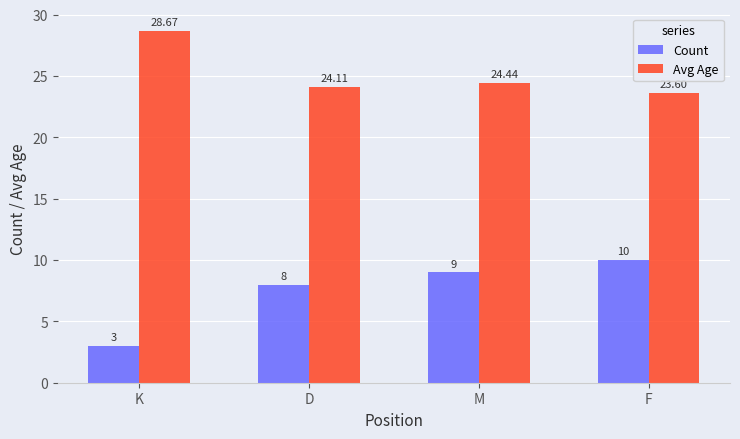

List the labels in order of Count value, smallest first.

K, D, M, F